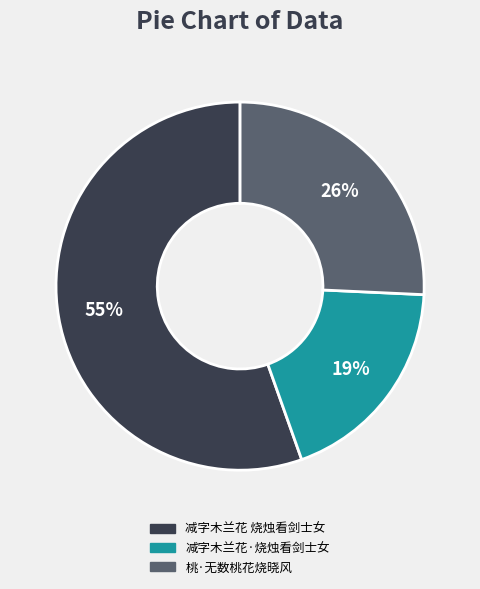

What percentage is the 桃·无数桃花烧晓风 slice, to the nearest percent?

26%